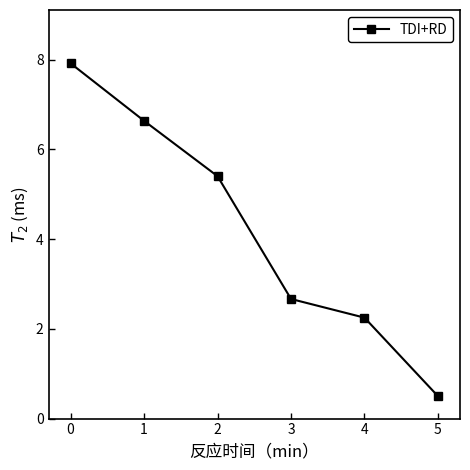

List the labels in order of value, largest first.

0, 1, 2, 3, 4, 5